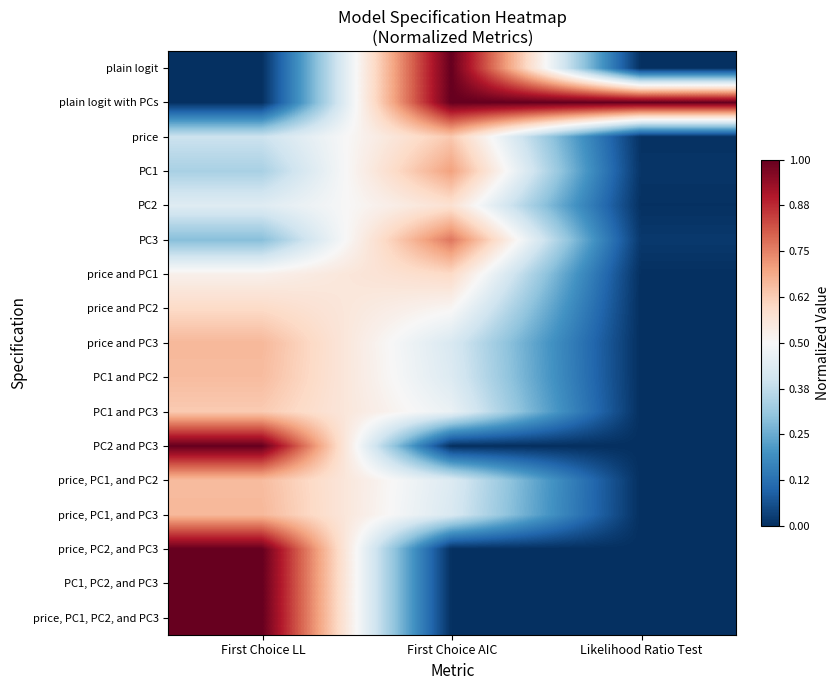

What is the greatest value displayed?

1.0